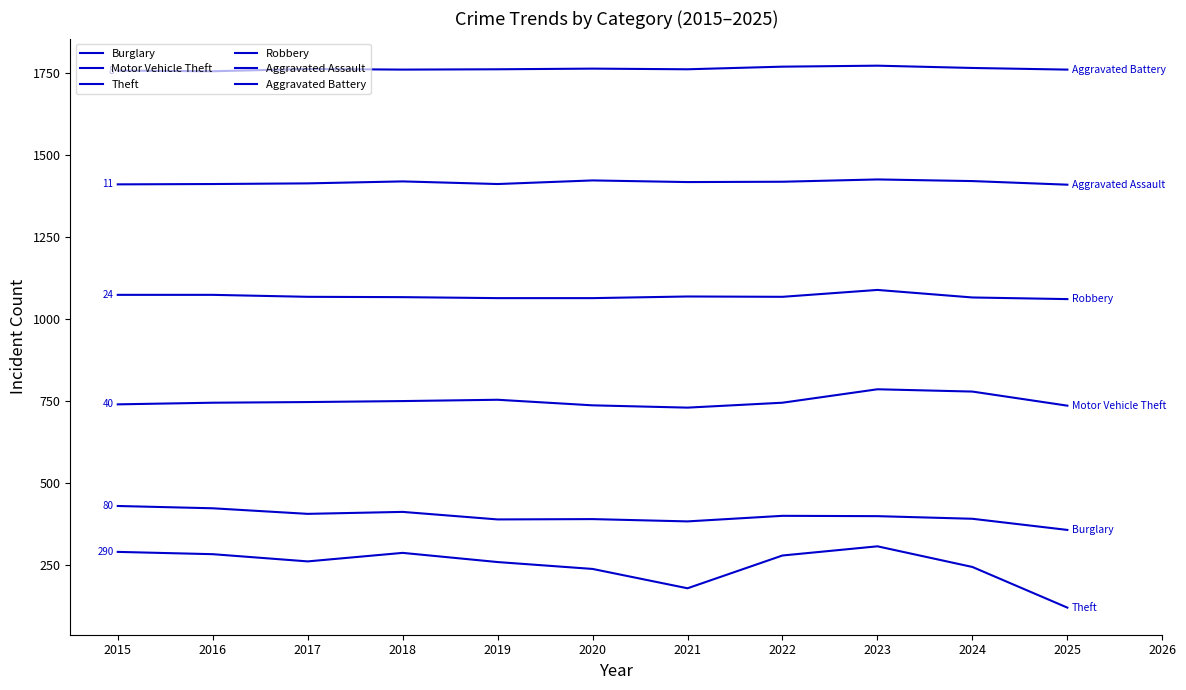

How many lines are shown in the chart?

6